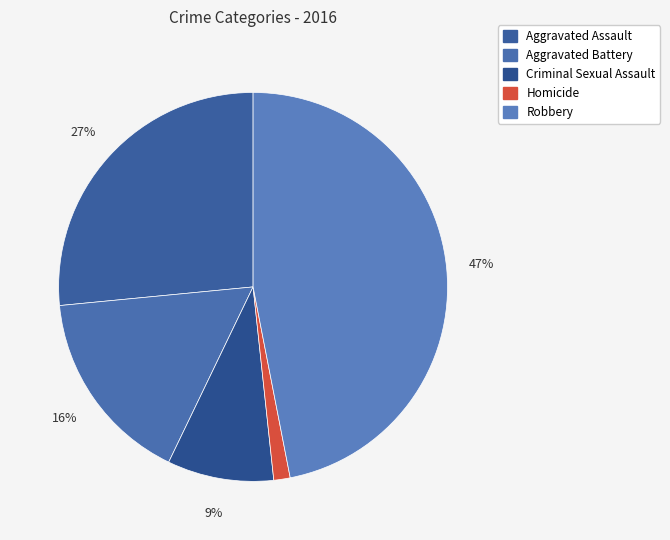

Does any single category account for the majority?

No